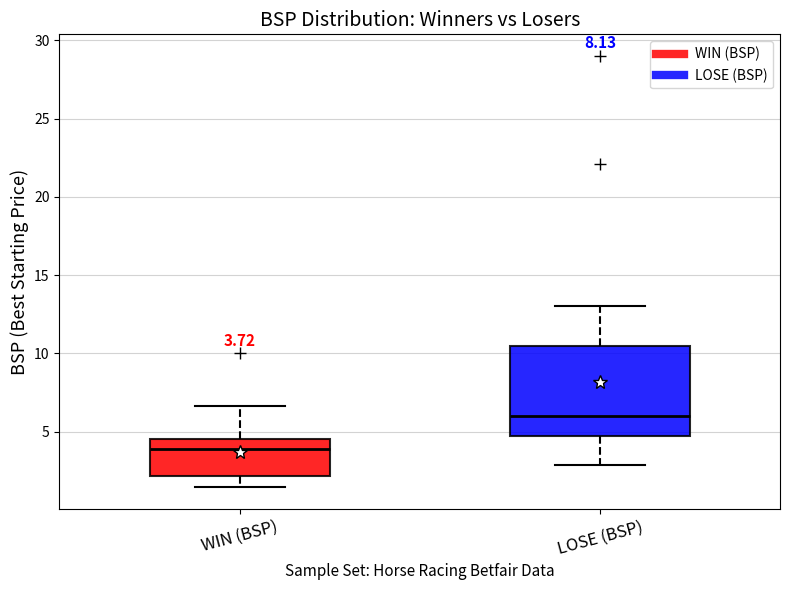

Which box's median line is the highest?

LOSE (BSP)